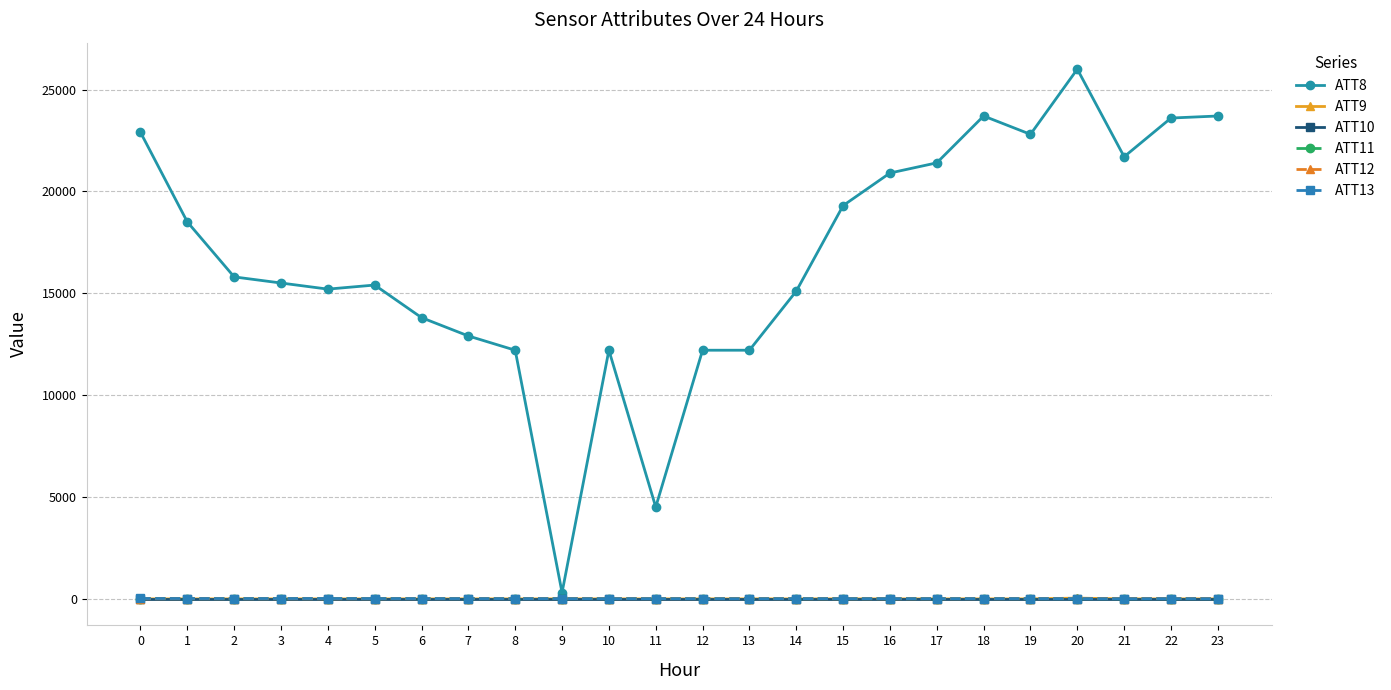

Which series has the largest total across all categories?

ATT8